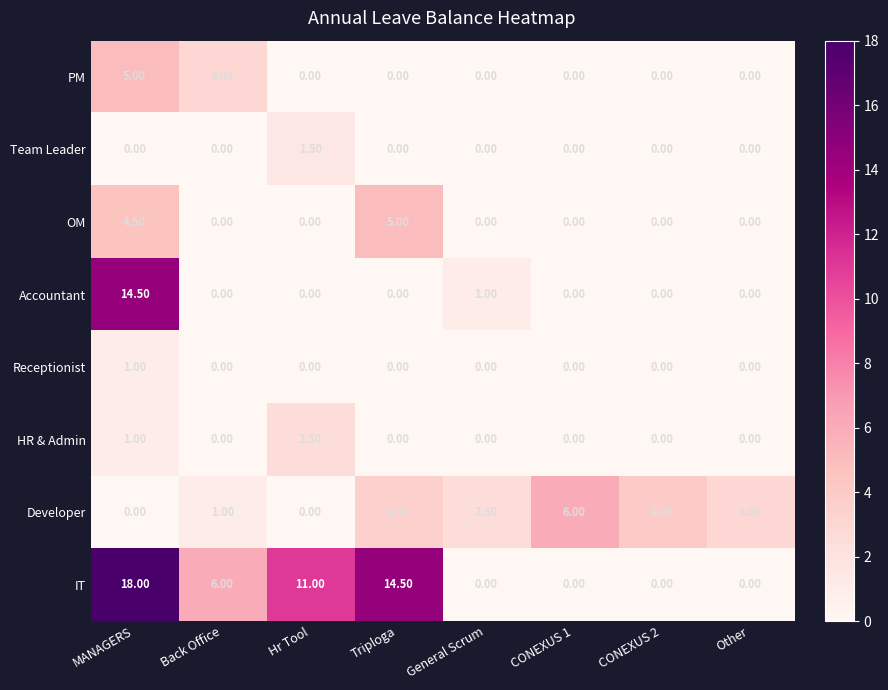

Where is HR & Admin nearest to the value 1?

MANAGERS